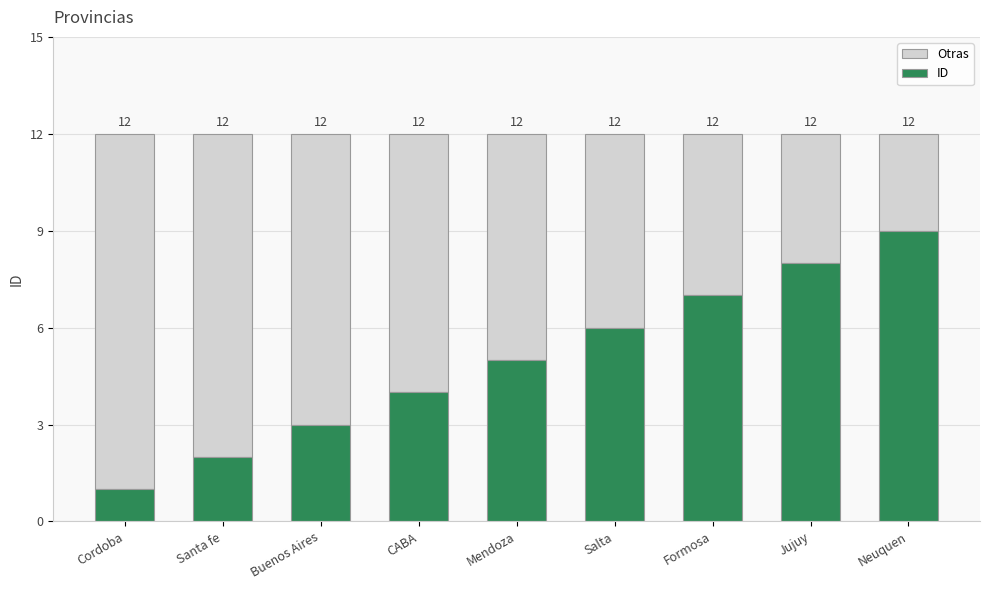

Which series changed the most between Buenos Aires and Formosa?

Otras